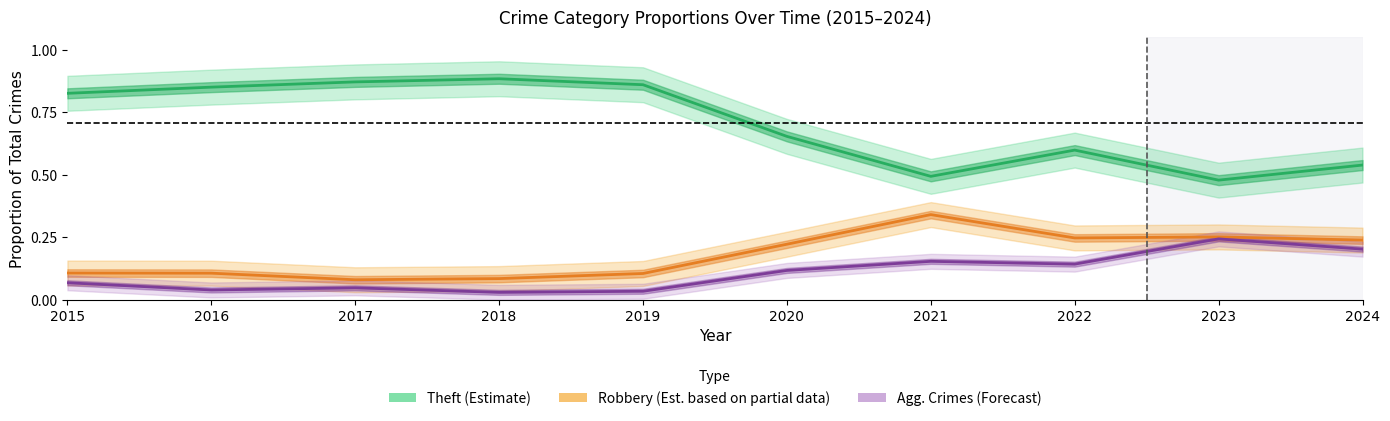

Count the number of data series in this chart.

3